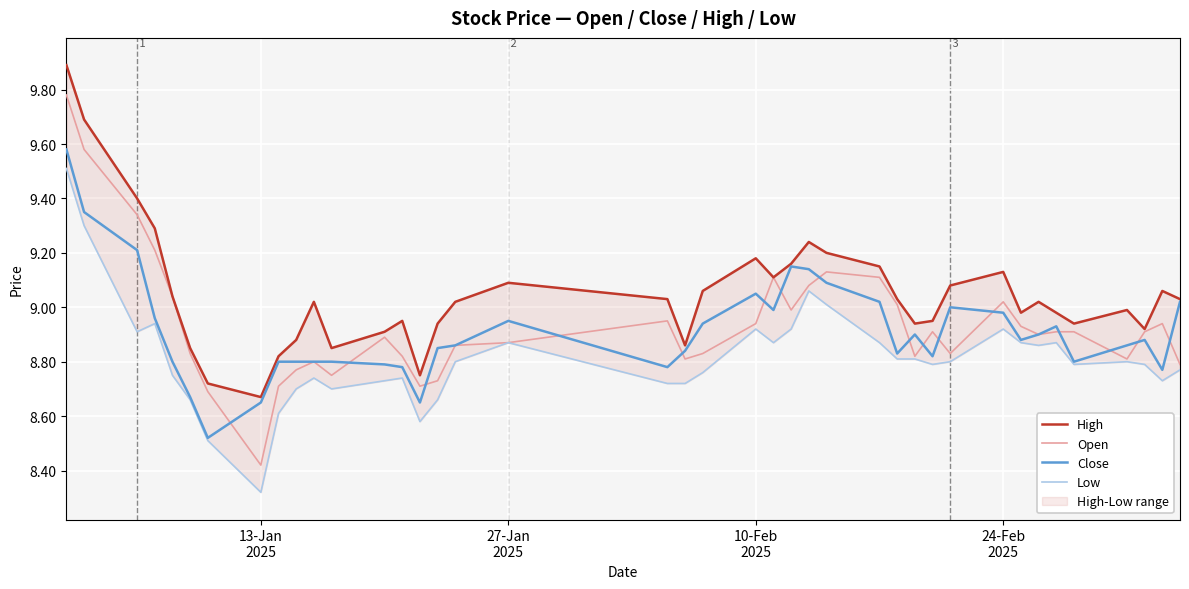

How many lines are shown in the chart?

4